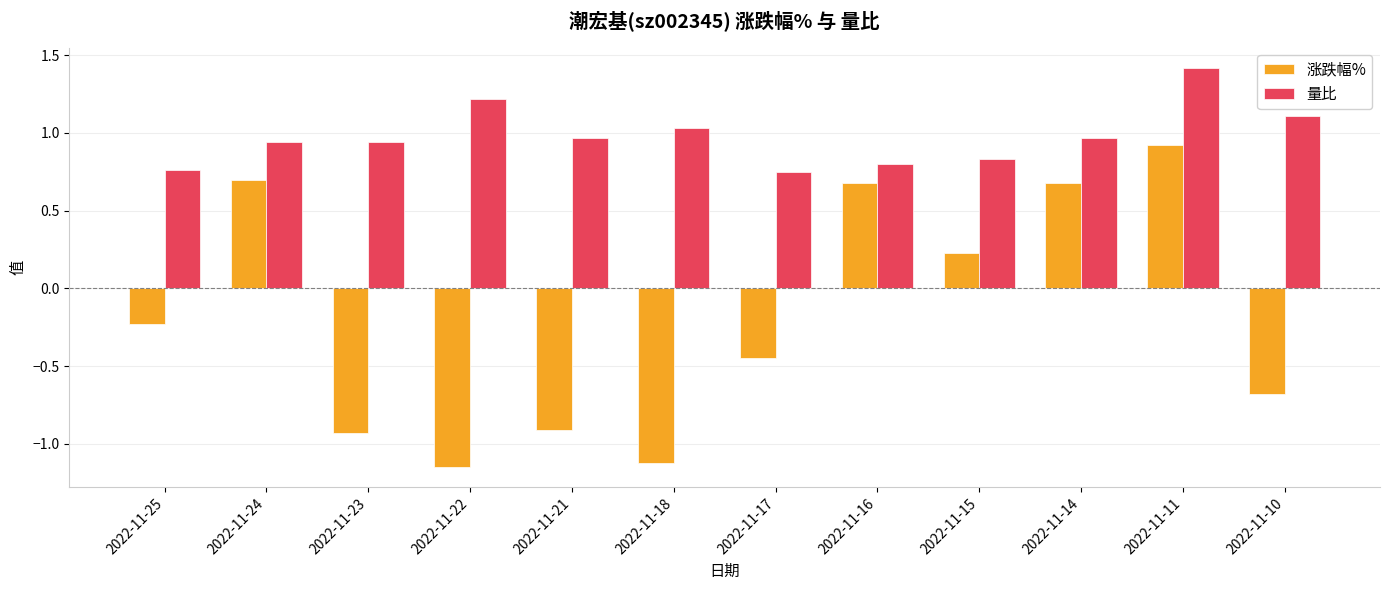

What is the highest value of the 量比 series?

1.4